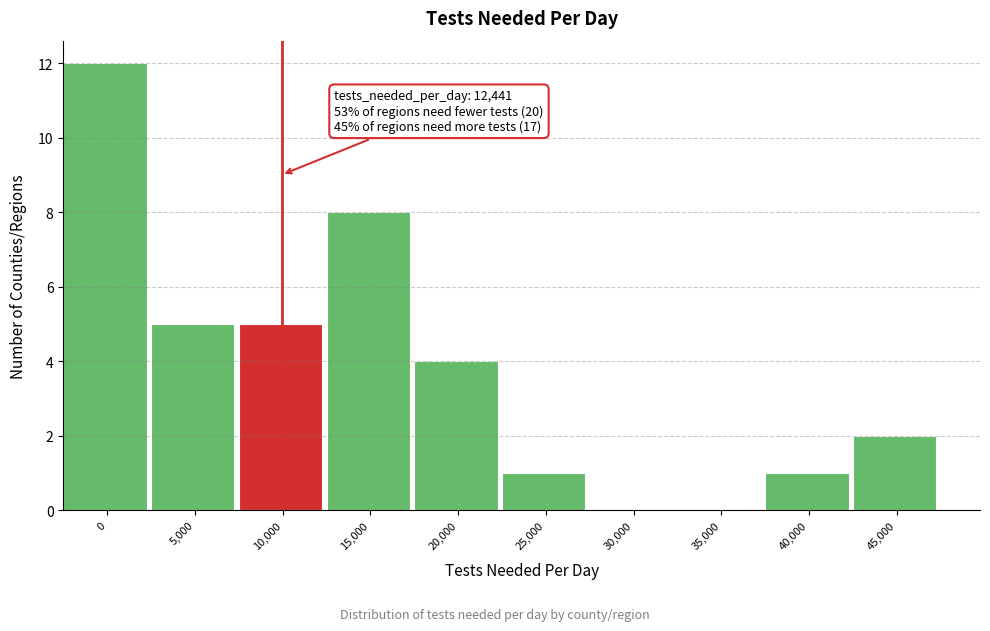

Reading left to right, extract all data points from this chart.

0=12	5,000=5	10,000=5	15,000=8	20,000=4	25,000=1	30,000=0	35,000=0	40,000=1	45,000=2